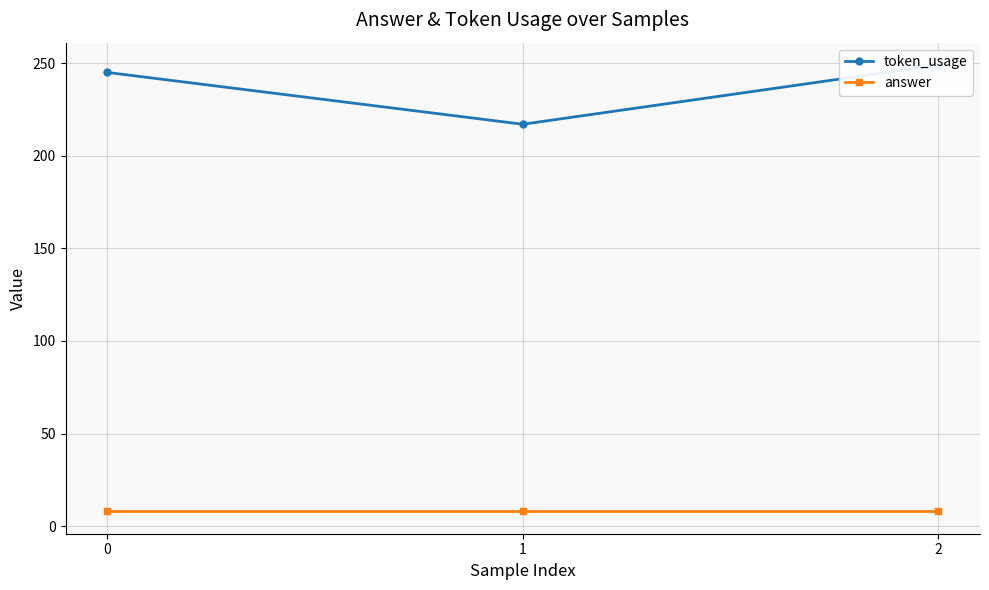

At how many categories does at least one series exceed 214?

3